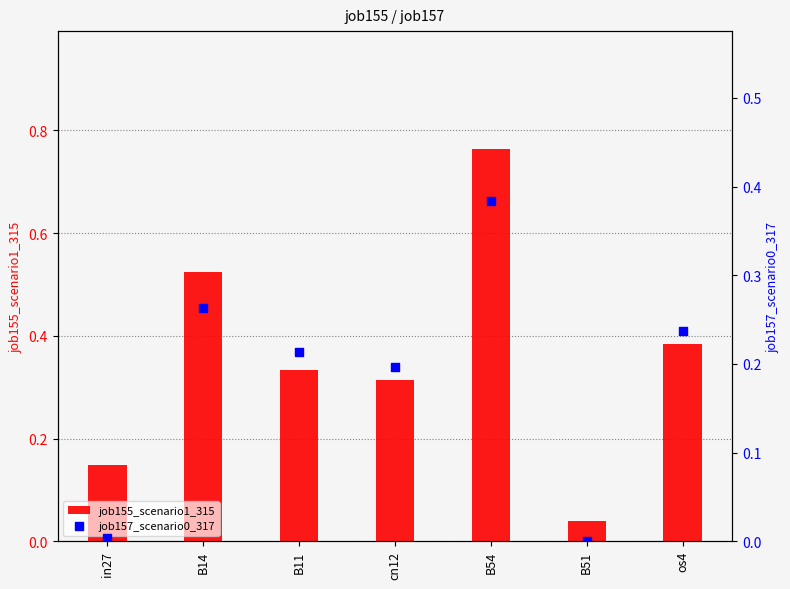

Is the value of job155_scenario1_315 at cn12 greater than the value of job157_scenario0_317 at B14?

Yes